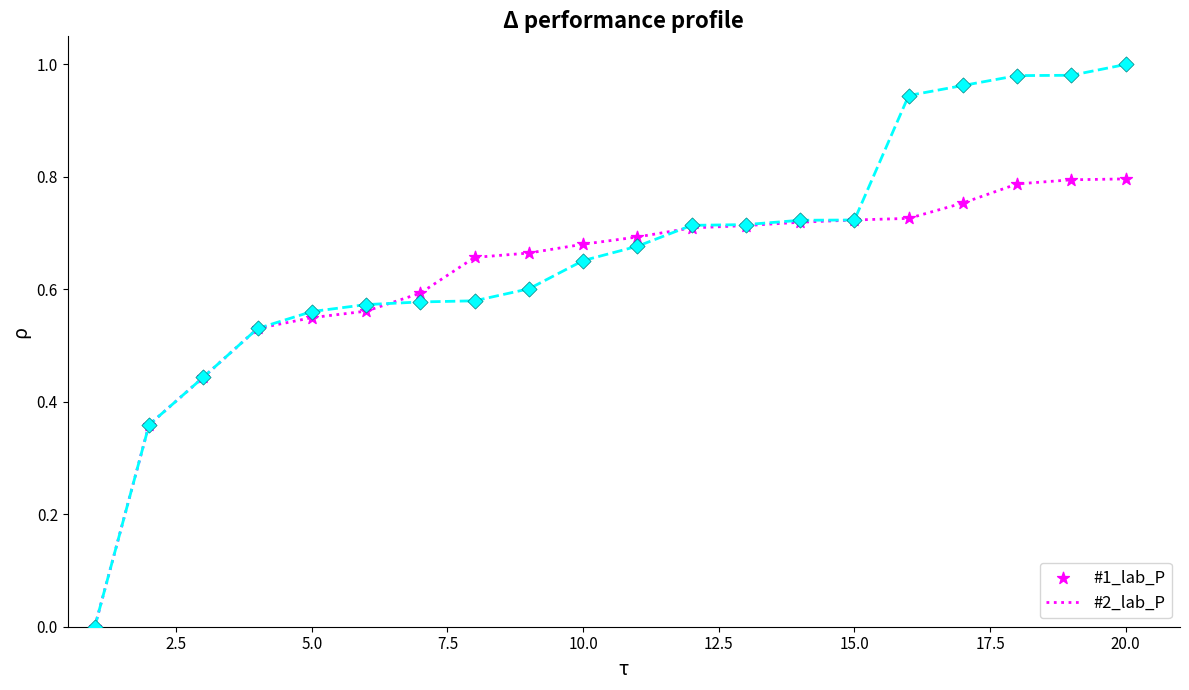

What are all the series names shown in the legend?

#1_lab_P, #2_lab_P